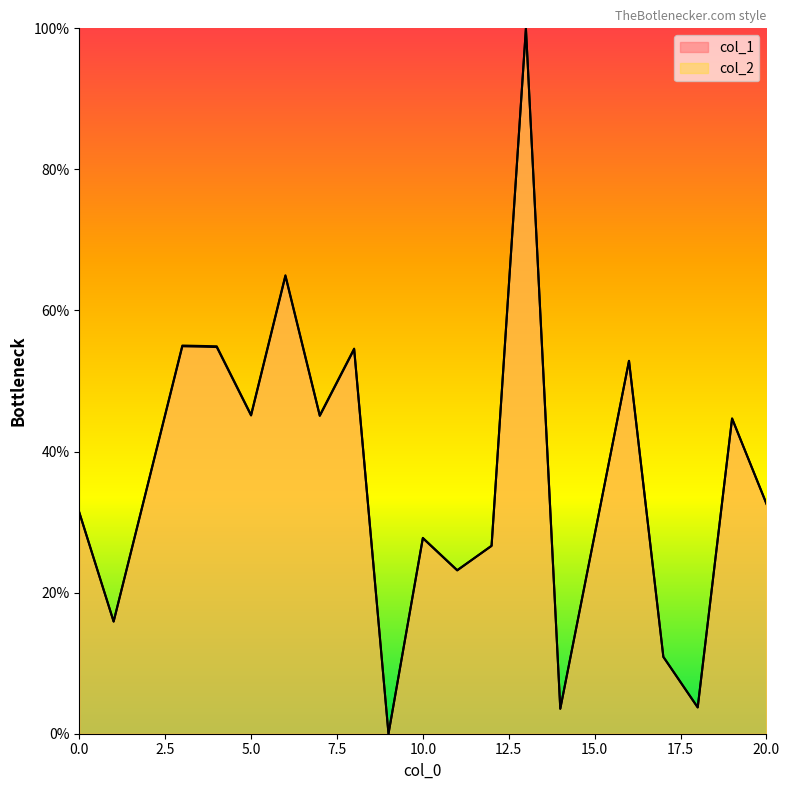

Which series has the largest total across all categories?

col_2